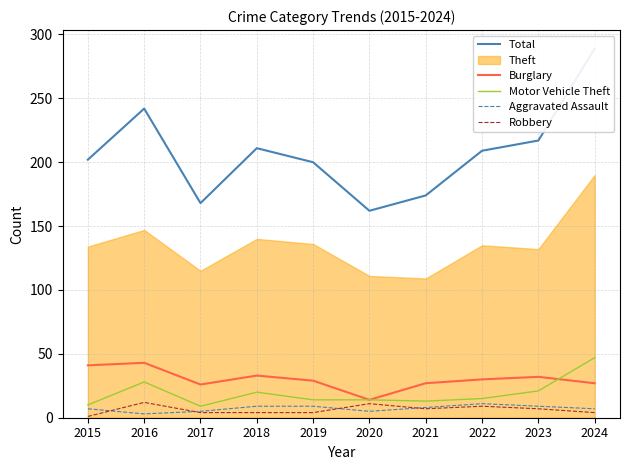

The value of Motor Vehicle Theft at 2020 is 19. True or false?

False